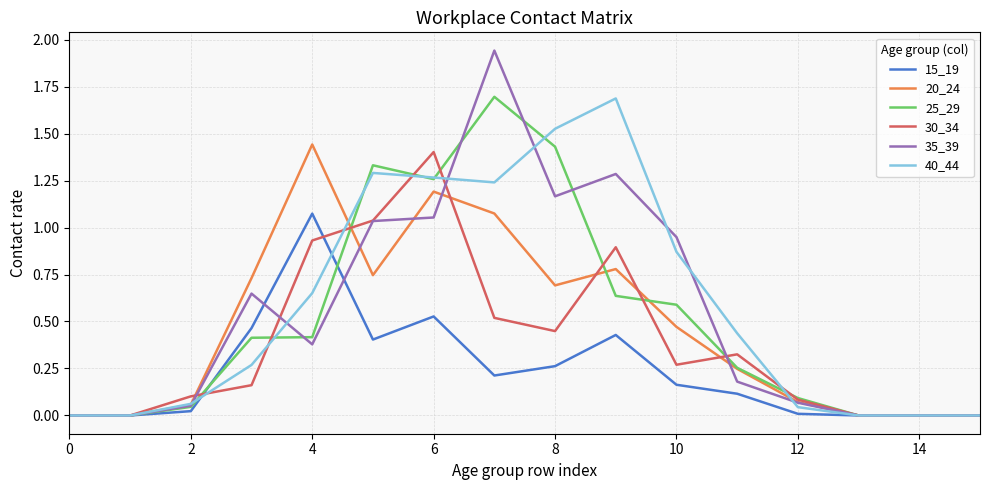

What is the maximum value for 25_29?

1.7